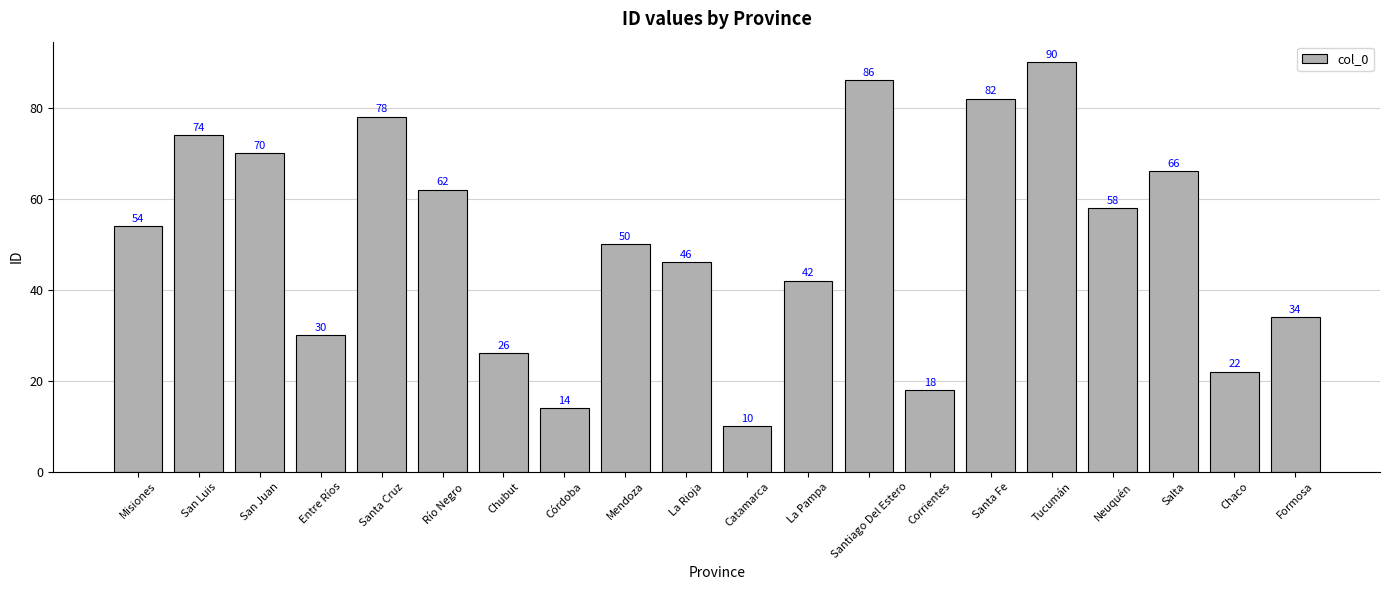

Is it true that the value at Formosa is 9?

False